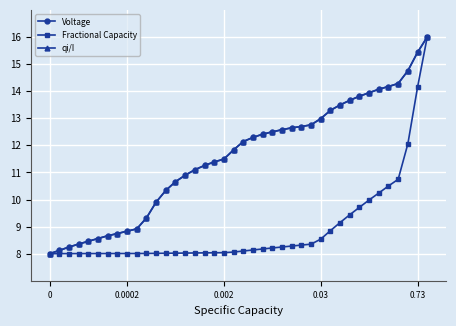

What is the smallest value displayed?

8.0